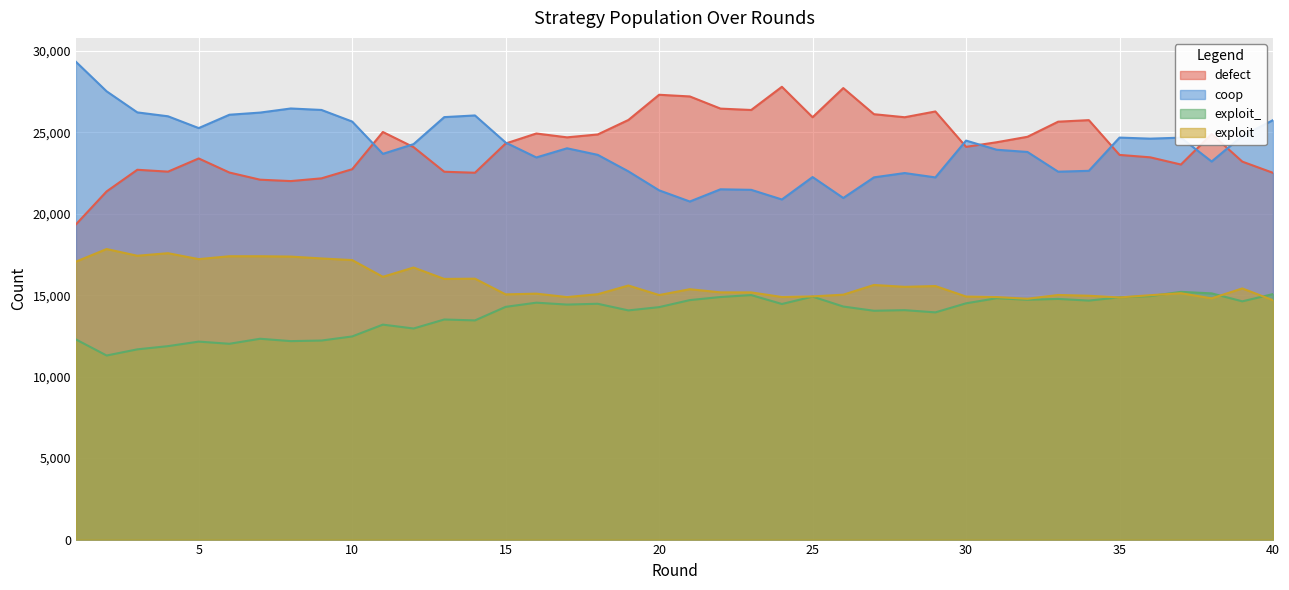

What is the difference between the second highest and second lowest values in the exploit_ series?

3435